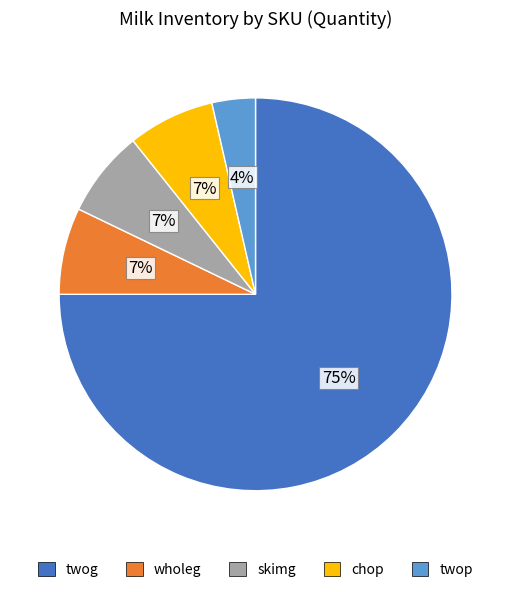

Does any single category account for the majority?

Yes